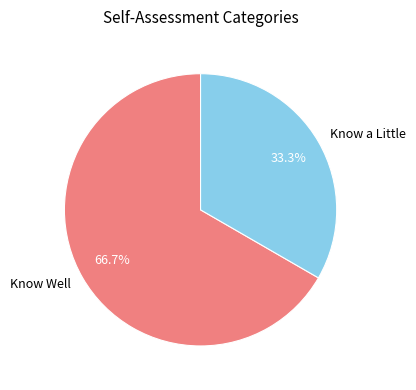

Rank the categories by value from highest to lowest.

Know Well, Know a Little